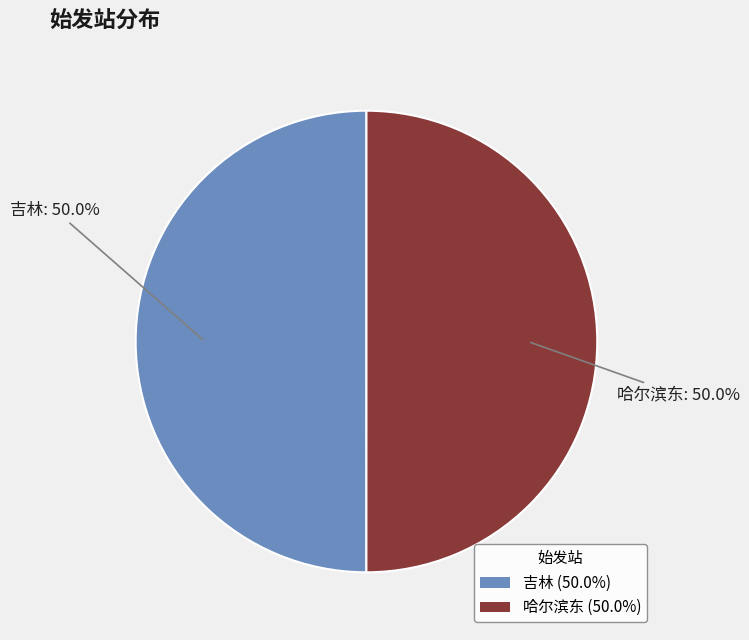

Combined, what portion of the pie is 哈尔滨东 and 吉林?

100.0%